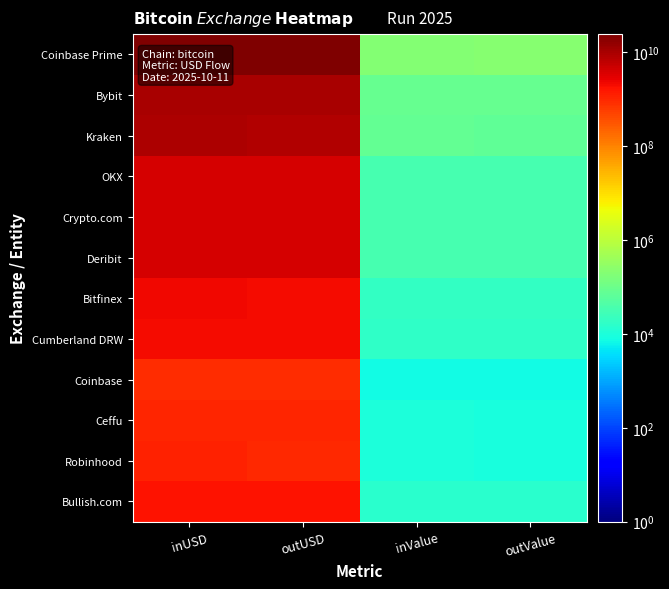

Count the number of data series in this chart.

12